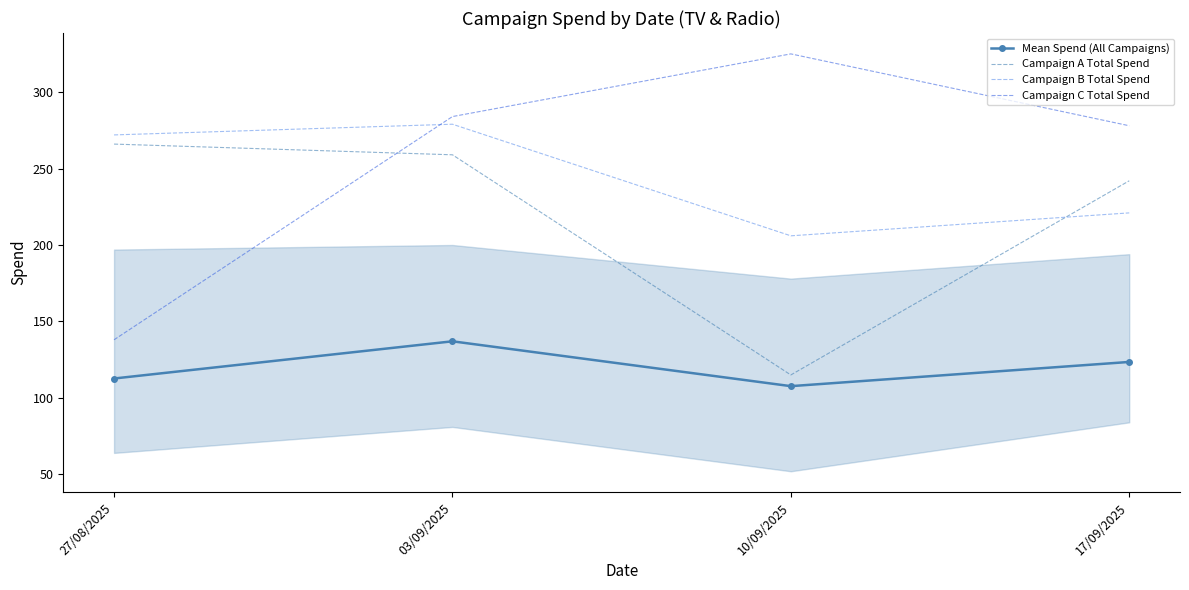

Rank the series by their maximum value, from lowest to highest.

Mean Spend (All Campaigns), Campaign A Total Spend, Campaign B Total Spend, Campaign C Total Spend